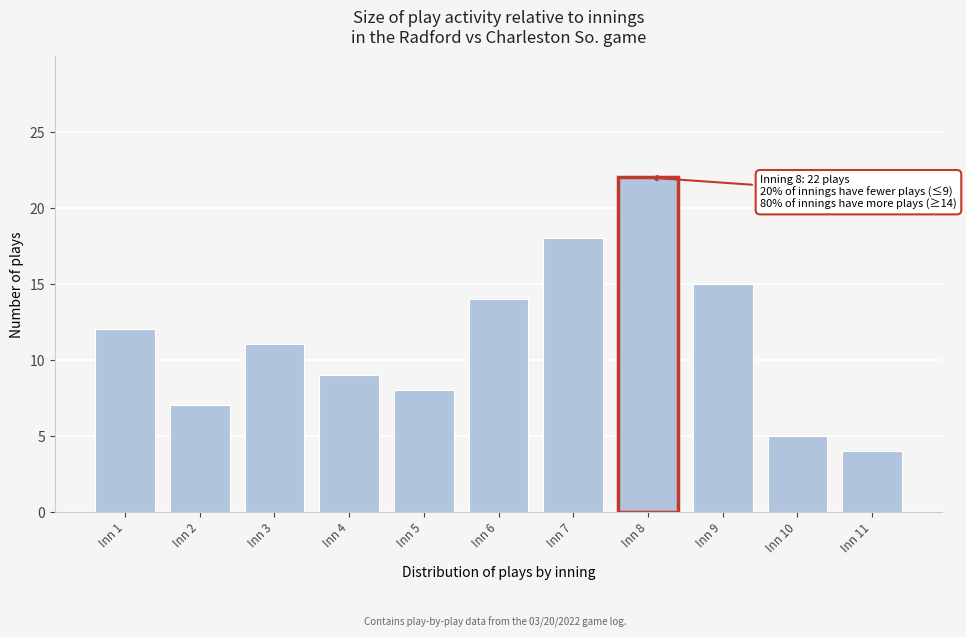

Reading left to right, list all the values displayed in this chart.

Inn 1=12	Inn 2=7	Inn 3=11	Inn 4=9	Inn 5=8	Inn 6=14	Inn 7=18	Inn 8=22	Inn 9=15	Inn 10=5	Inn 11=4